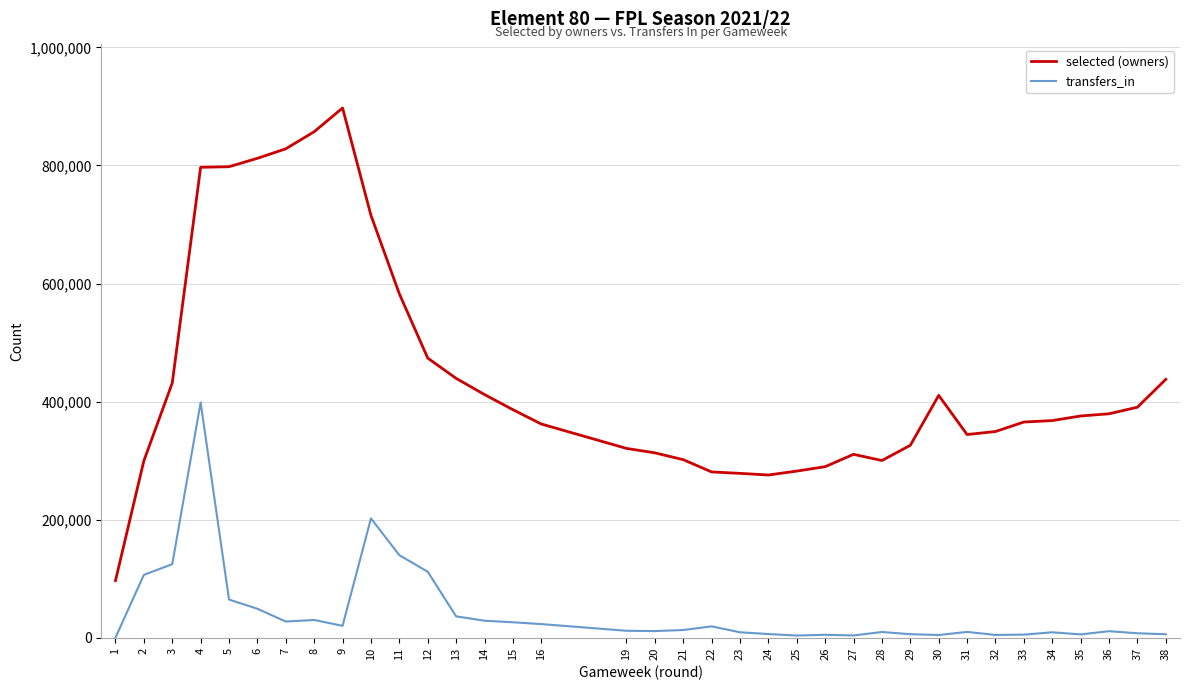

At 23, list the series in order from largest to smallest.

selected (owners), transfers_in